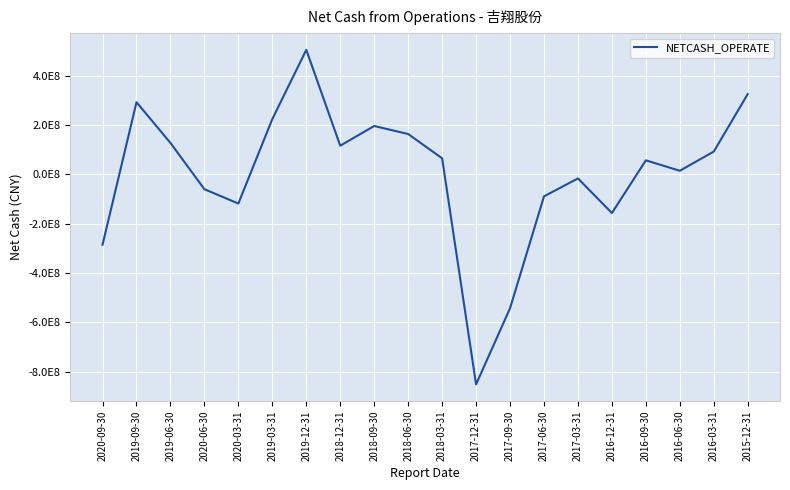

Rank the categories by value from highest to lowest.

2019-12-31, 2015-12-31, 2019-09-30, 2019-03-31, 2018-09-30, 2018-06-30, 2019-06-30, 2018-12-31, 2016-03-31, 2018-03-31, 2016-09-30, 2016-06-30, 2017-03-31, 2020-06-30, 2017-06-30, 2020-03-31, 2016-12-31, 2020-09-30, 2017-09-30, 2017-12-31